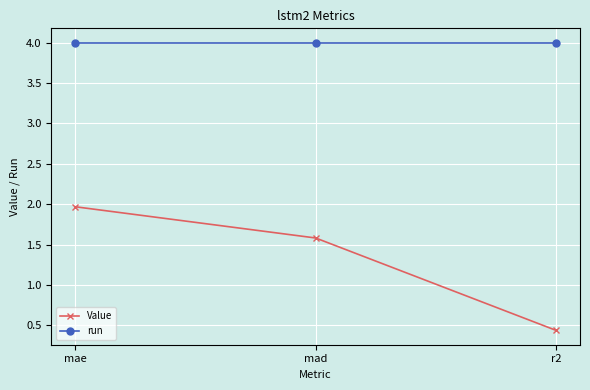

What is the average value of the Value series?

1.3